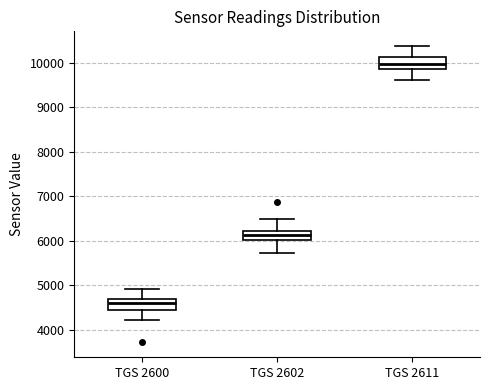

Reading left to right, read every box against the y-axis: the position of its median line, the range the box covers, and the ends of its whiskers. The values are not printed on the chart, so give them approximately, as read against the axis.

TGS 2600: median 4600, box 4500 to 4700, whiskers 4200 to 4900
TGS 2602: median 6100, box 6000 to 6200, whiskers 5700 to 6500
TGS 2611: median 10000, box 9900 to 10100, whiskers 9600 to 10400